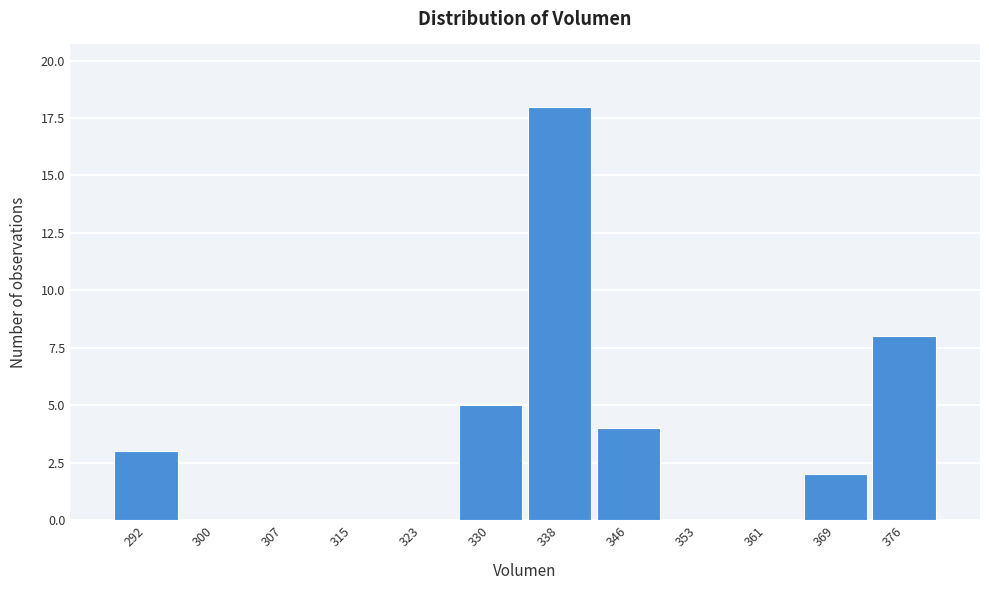

How tall is the bar that spans 365 to 373 on the x-axis? Neither the bar edges nor the heights are printed on the chart, so give them approximately, as read against the axes.

2